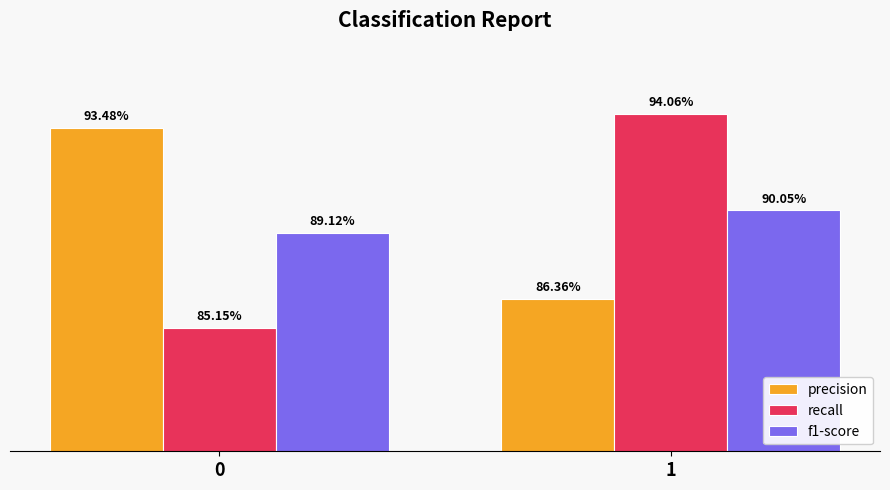

List the series in order of their peak value, highest first.

recall, precision, f1-score